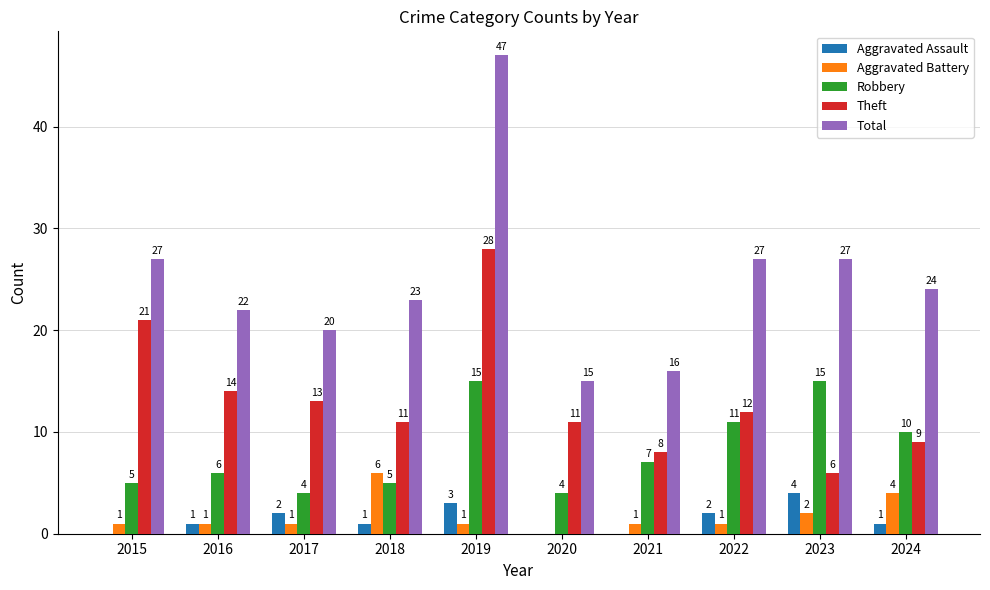

What is the sum of all Theft values?

133